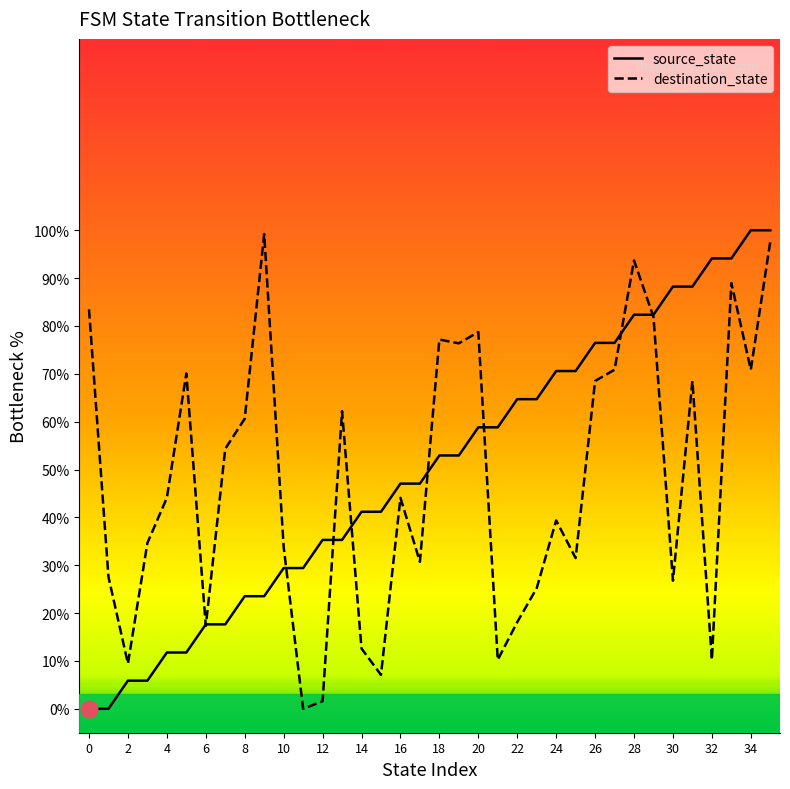

What is the maximum value for destination_state?

99.2